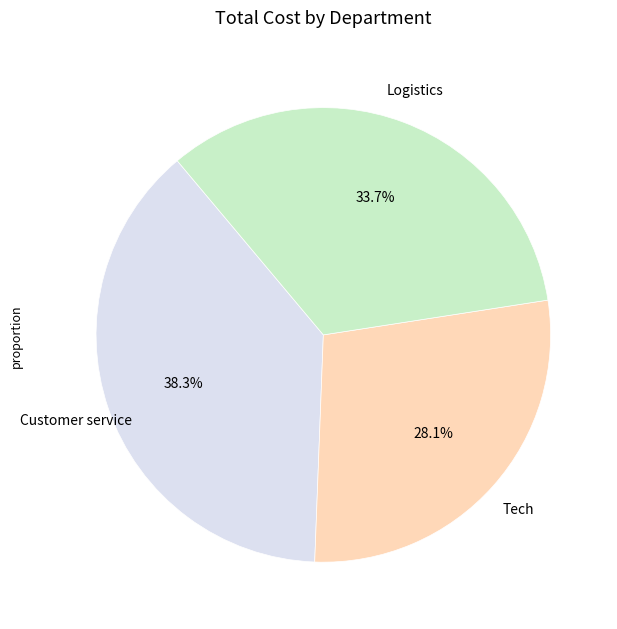

Does any single category account for the majority?

No